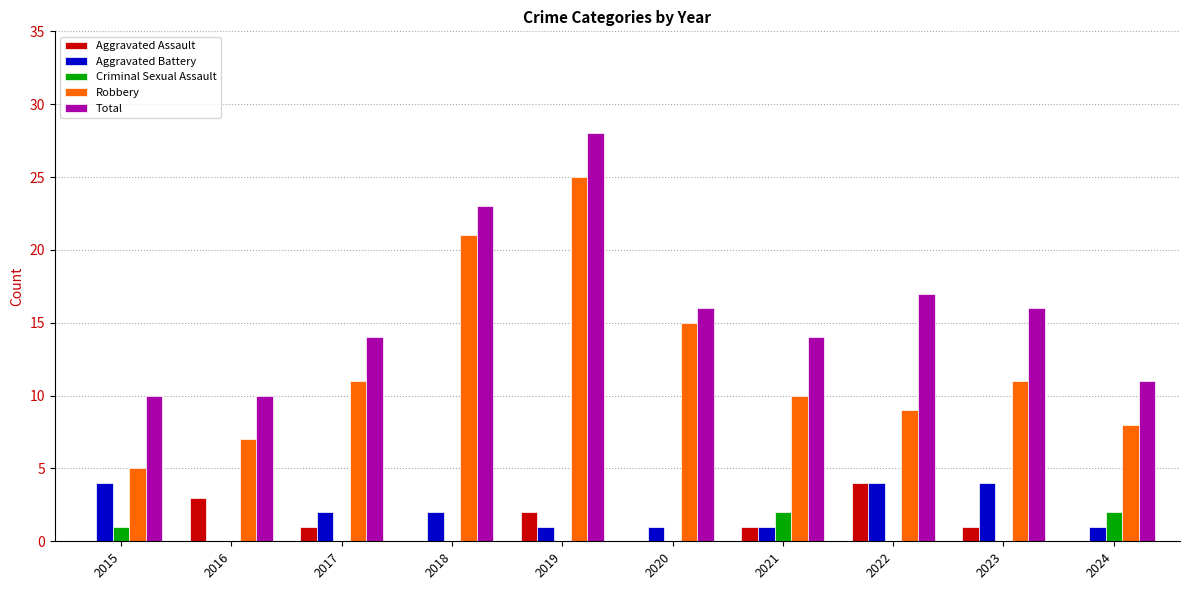

What is the difference between the Robbery values at 2015 and 2024?

3